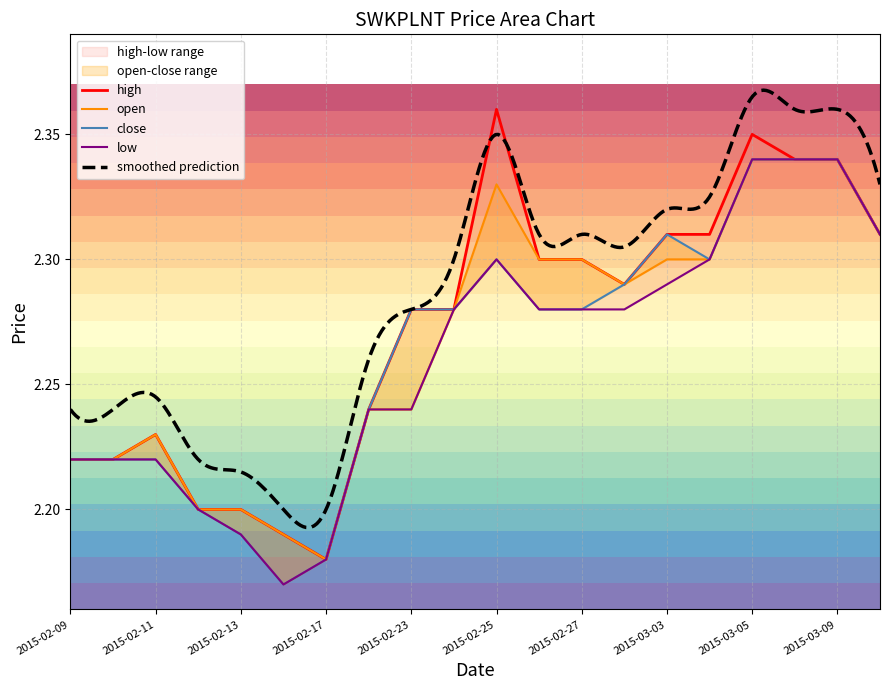

Between 2015-02-11 and 2015-02-25, which series saw the biggest shift?

high